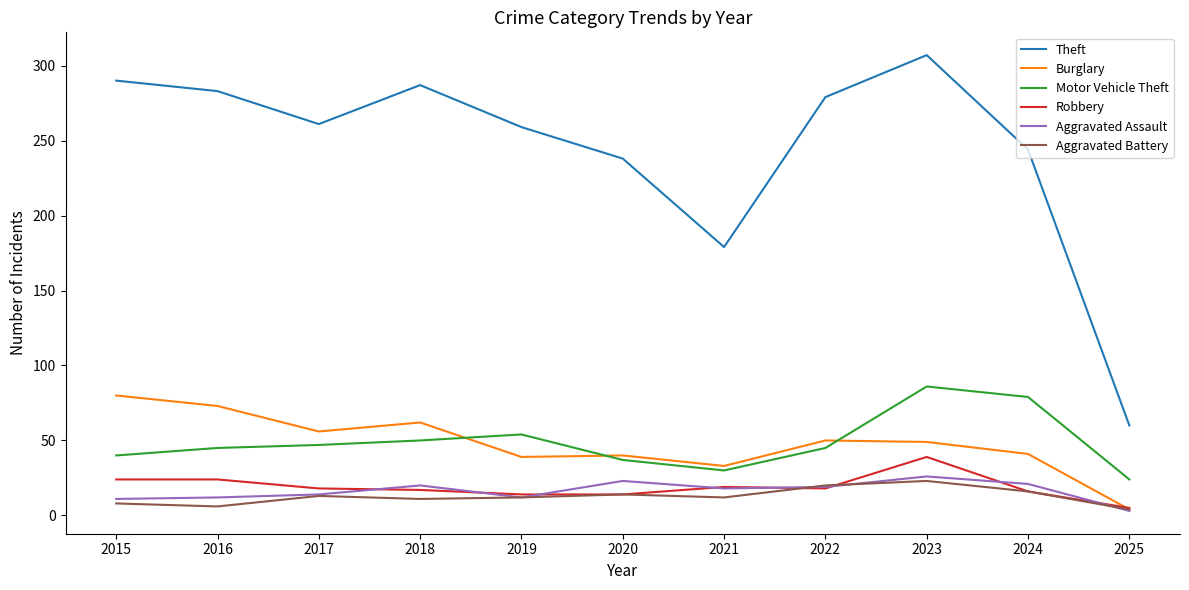

What is the total value across all series at 2021?

291